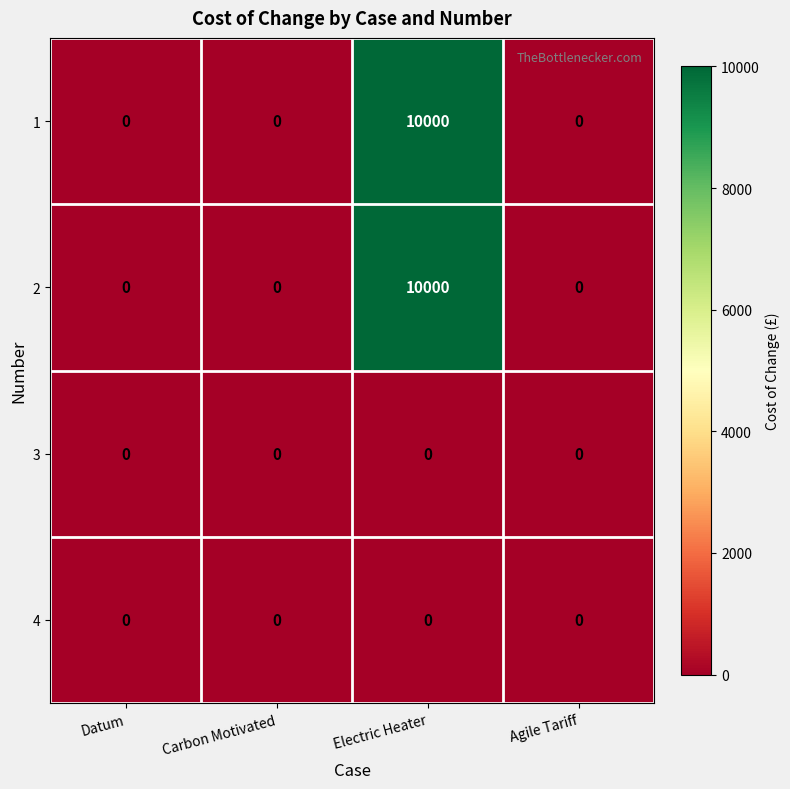

What is the maximum value shown in the chart?

10000